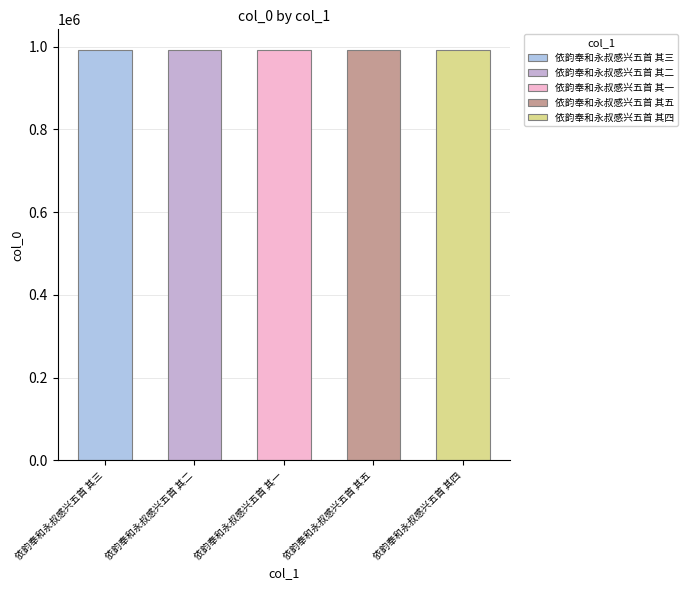

Reading left to right, transcribe all the data shown in this chart.

992370	992371	992372	992368	992369